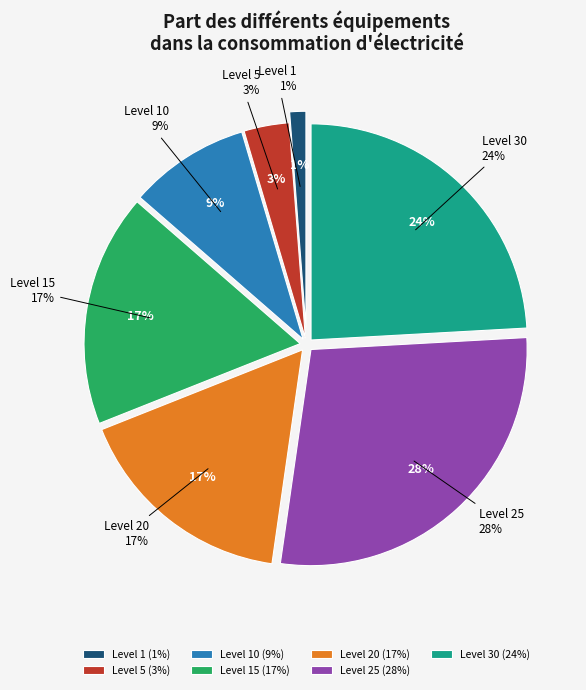

Is 28 the majority of the pie?

No